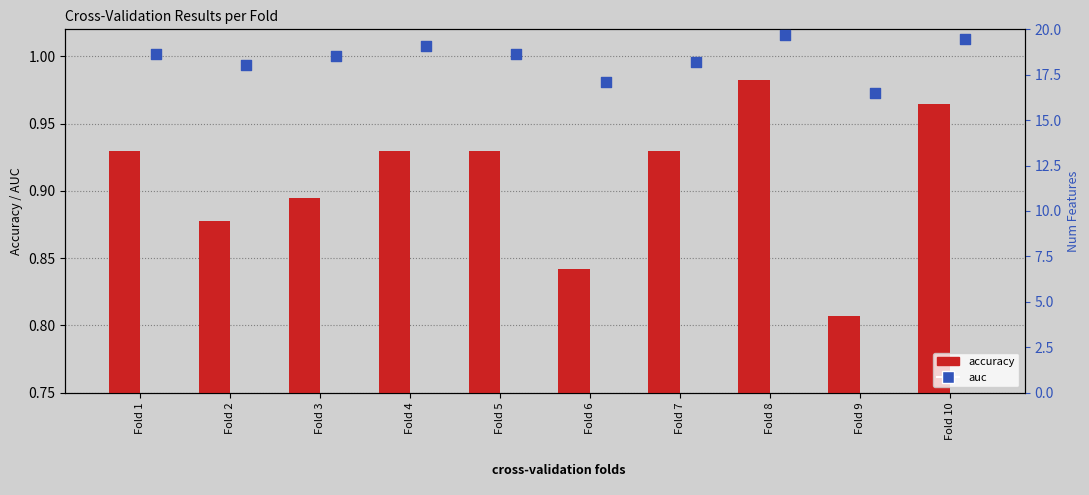

Is the value of auc (bar) at Fold 5 greater than the value of auc at Fold 8?

No